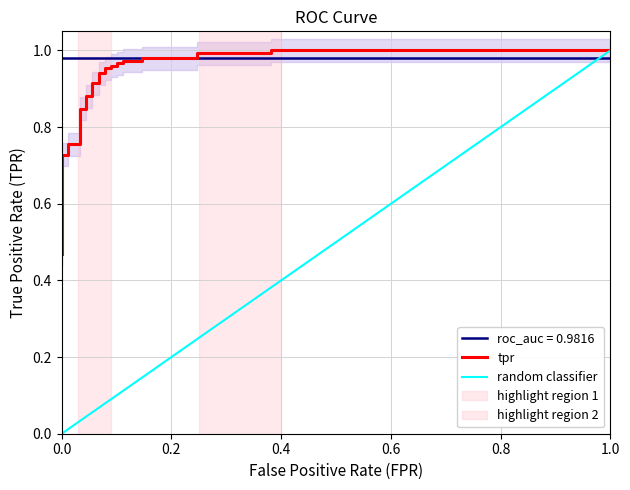

What is the value of the 3rd point from the left?

0.6